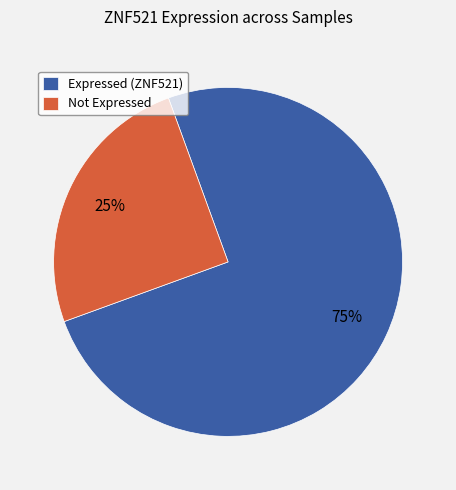

Which has a higher value, Not Expressed or Expressed (ZNF521)?

Expressed (ZNF521)